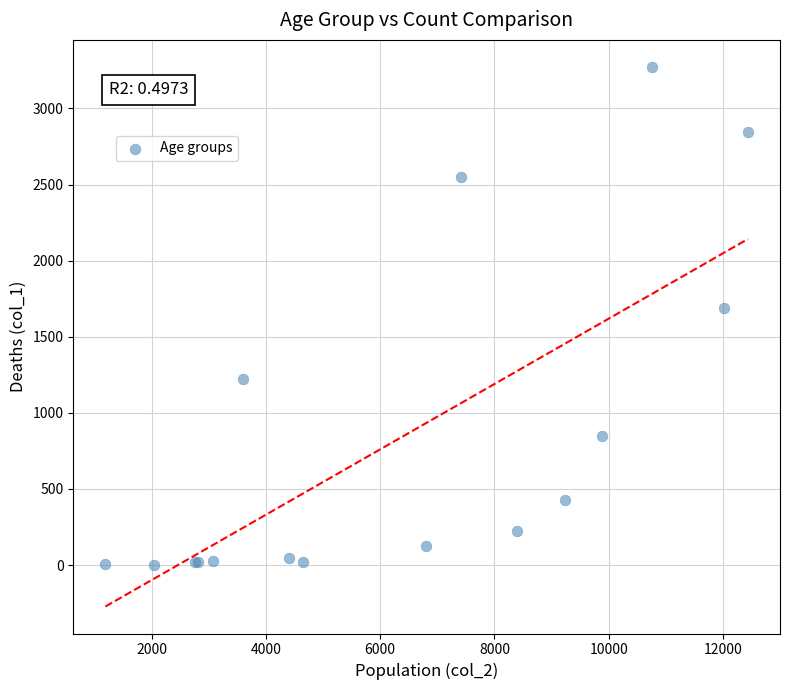

What Y value in the scatter plot is closest to 1638?

1690